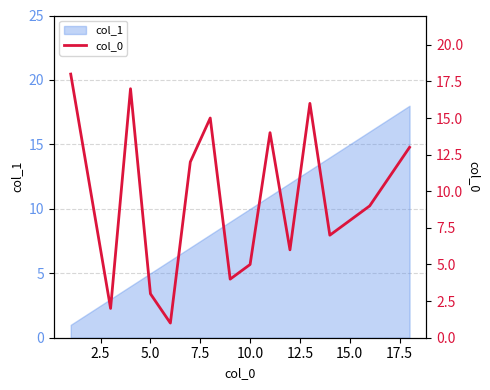

How many data points are above 10?

8